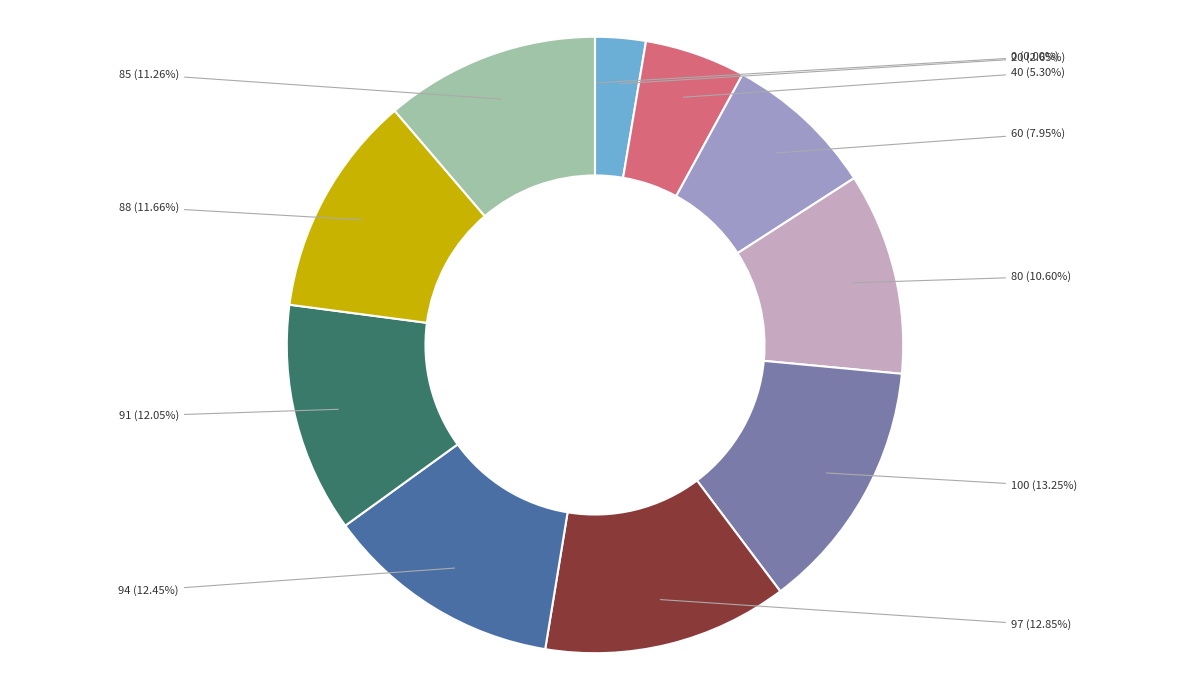

Does any single category account for the majority?

No